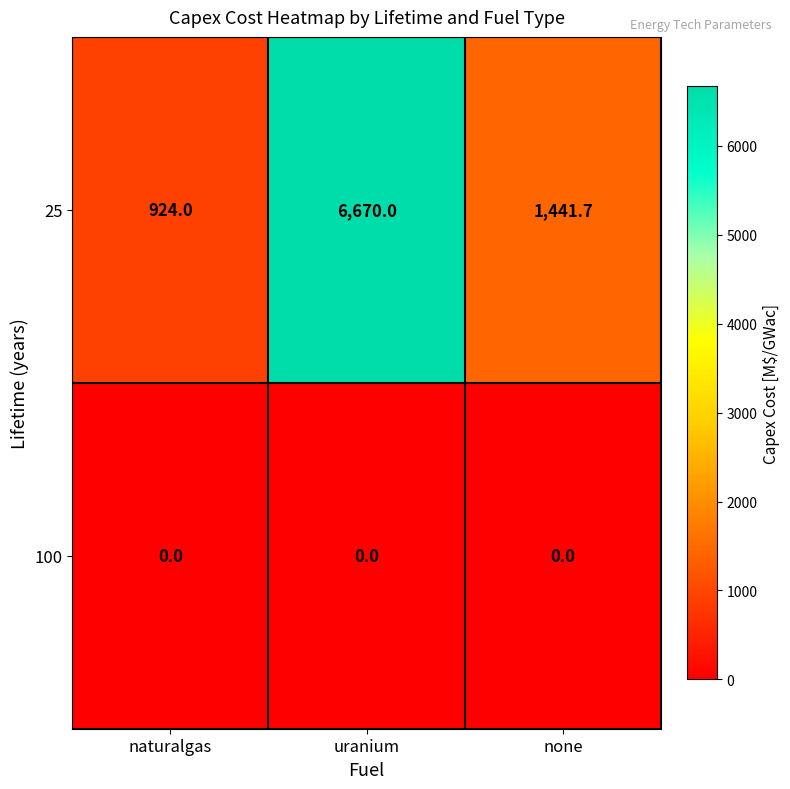

Which category has the highest value across all series?

uranium